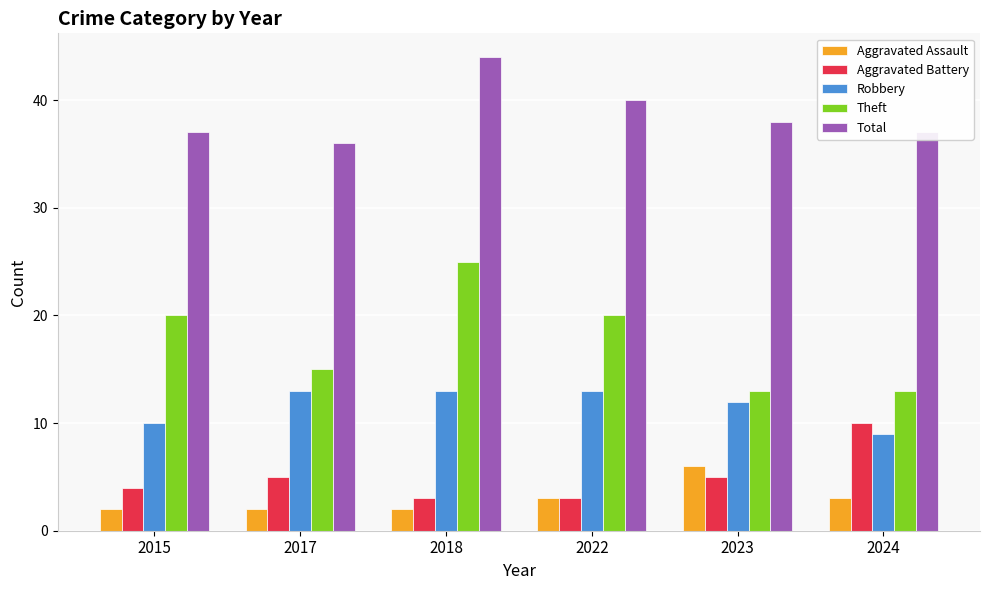

How many bars are there in each group?

5